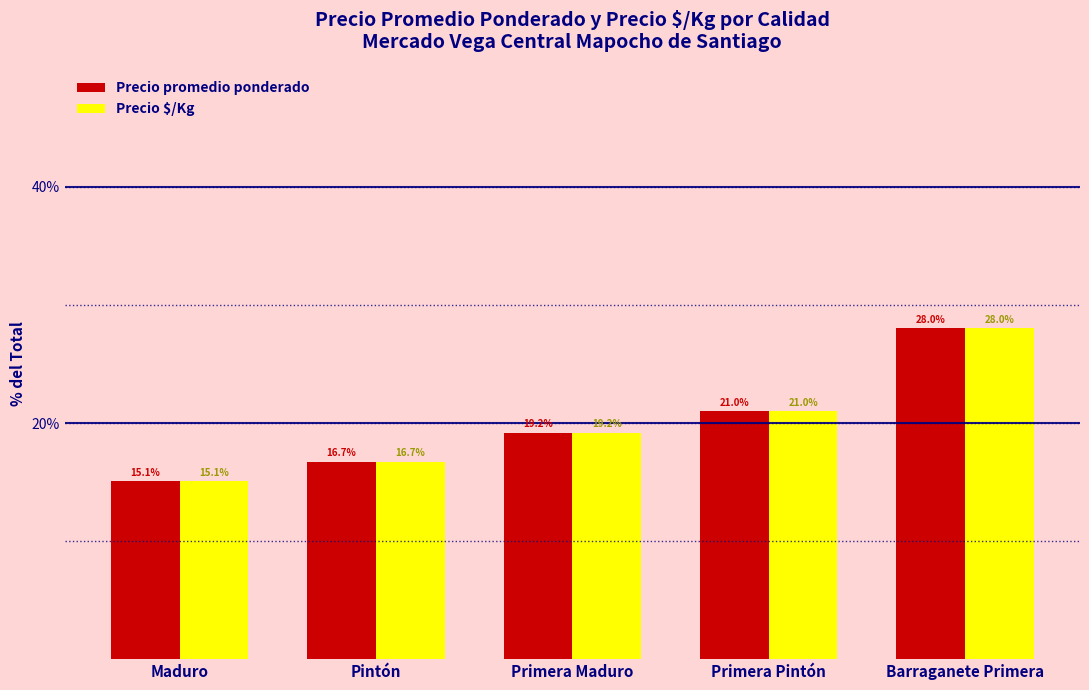

How many values in the Precio $/Kg series exceed 19?

3